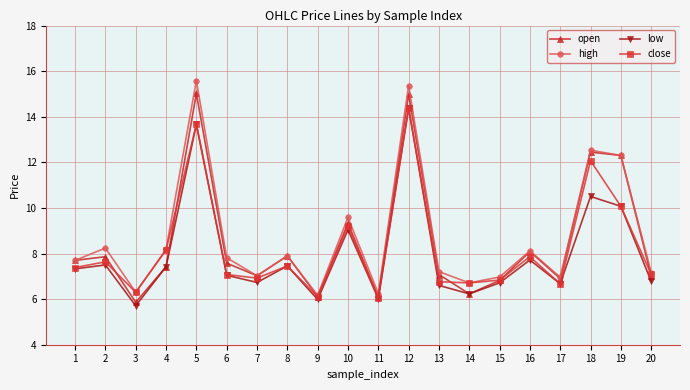

At which label does high first exceed 7?

1